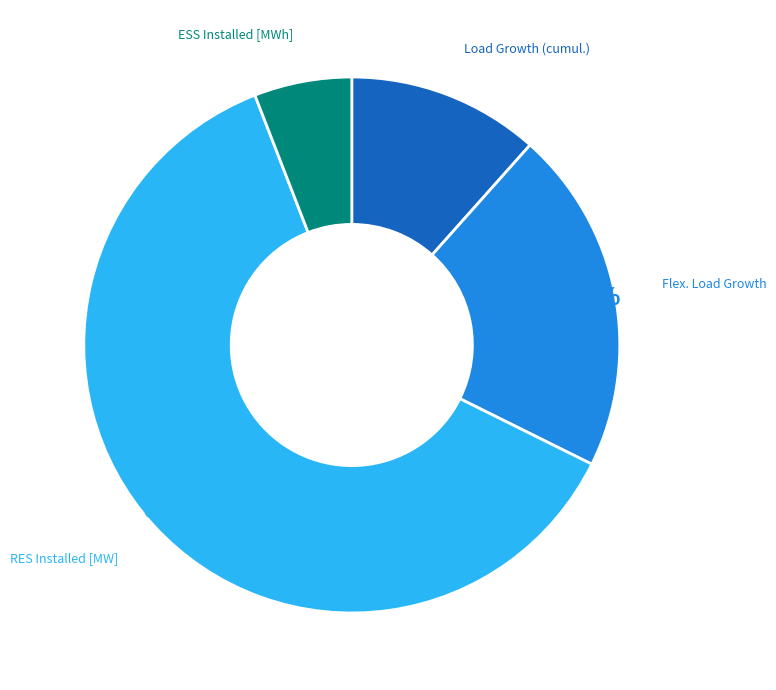

Does RES Installed [MW] represent more than half of the total?

Yes